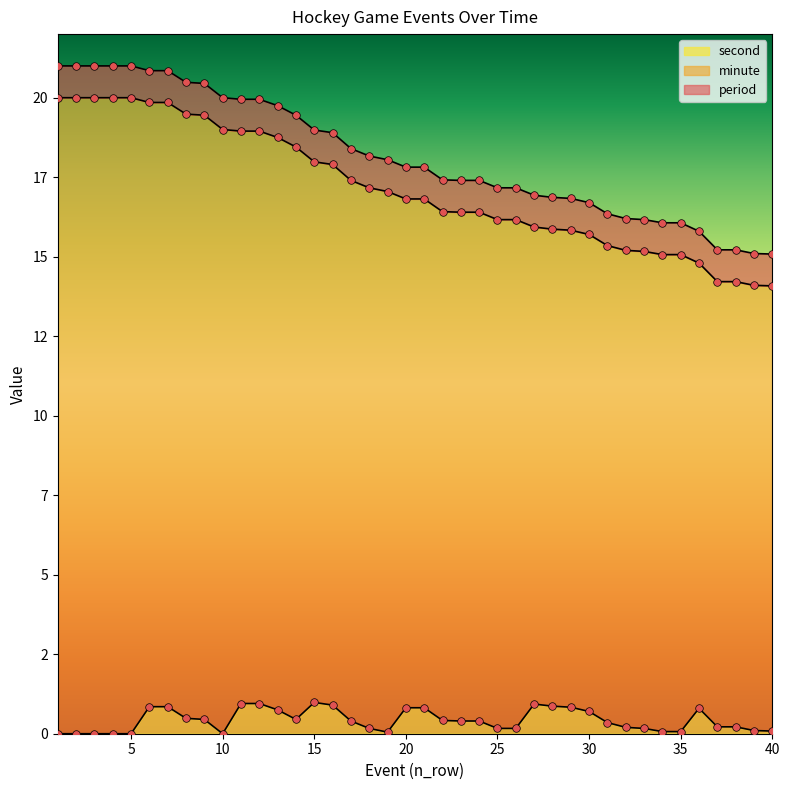

Which series has the largest Y range (max minus min)?

minute